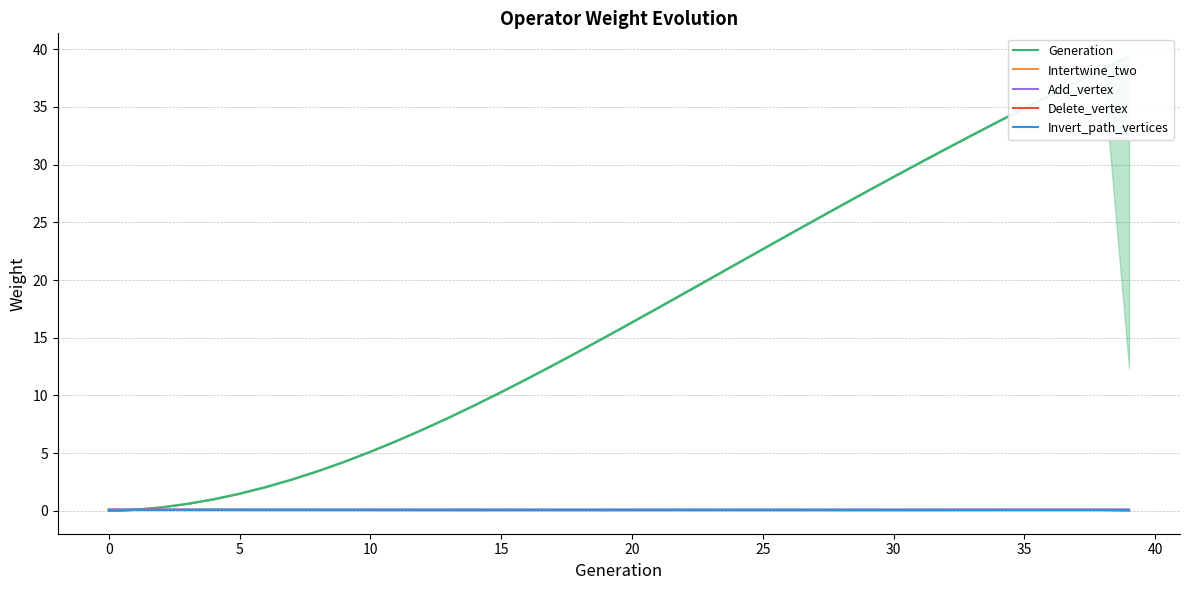

Is it true that Add_vertex equals 0.1 at 5?

True